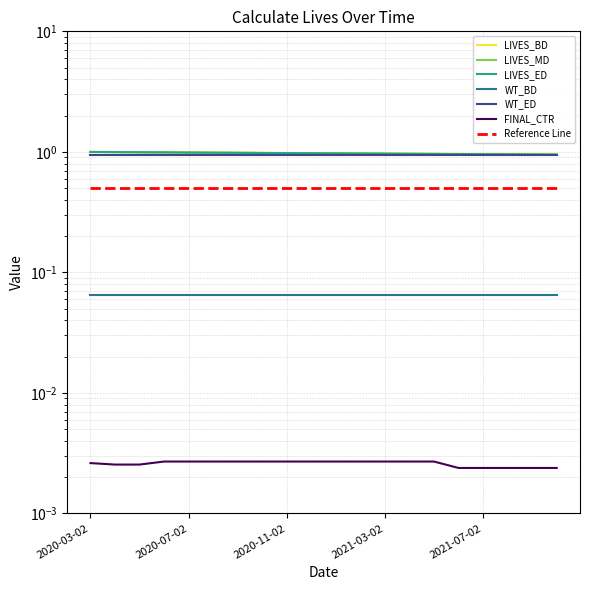

True or false: LIVES_BD has a value of 1.0 at 2021-06-02.

True